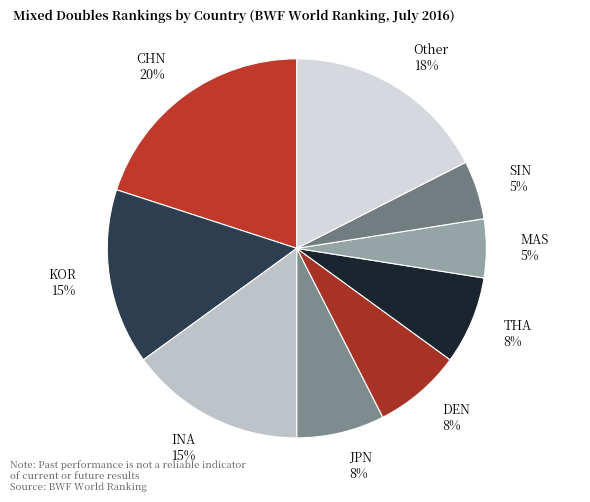

To the nearest percent, what is the difference between the largest and smallest slice percentages?

15%